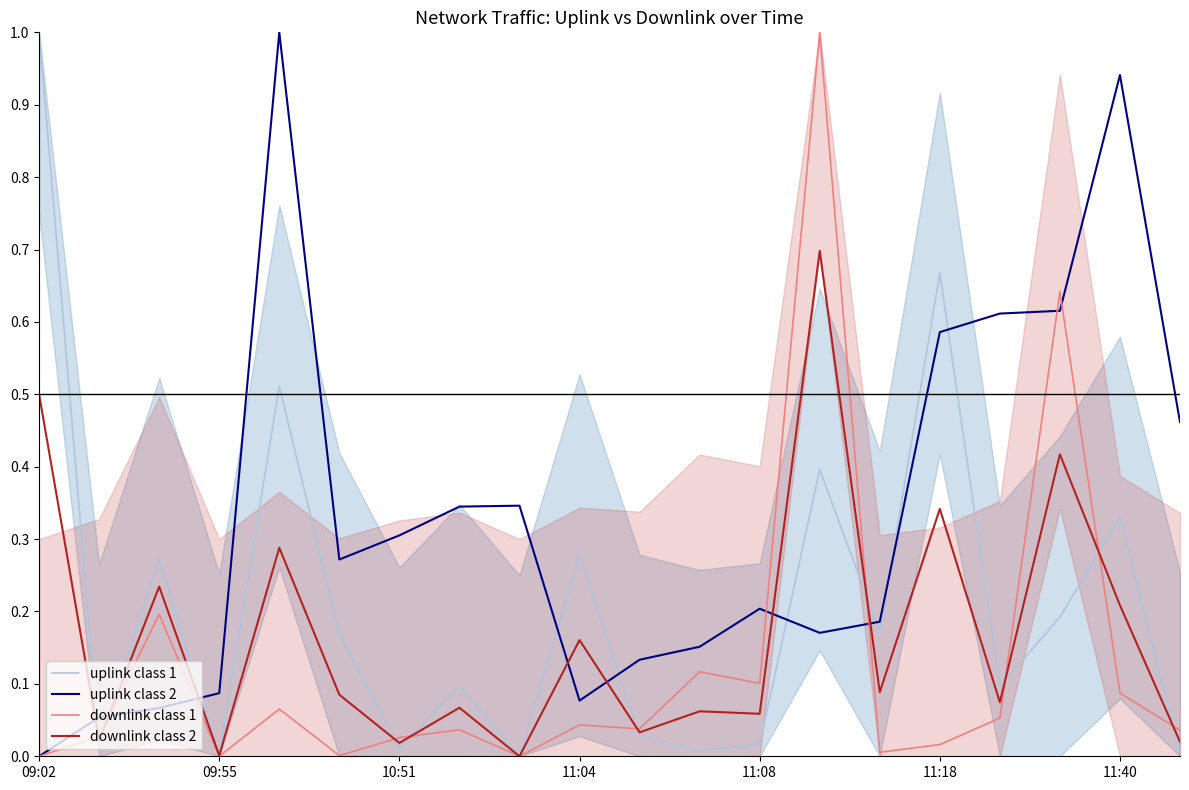

What is the highest value of the downlink class 1 series?

1.0